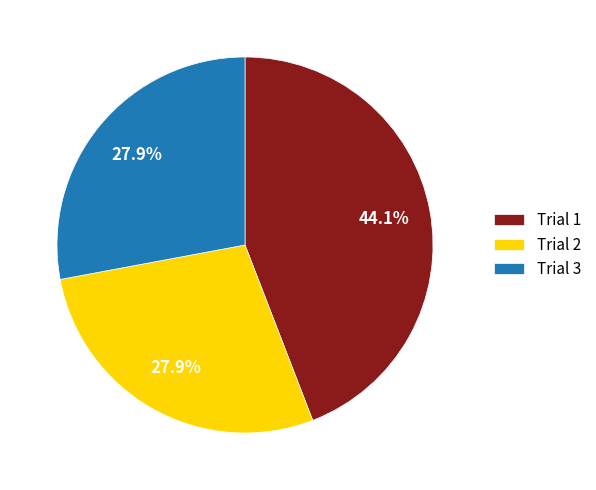

To the nearest percent, what percentage of the pie is Trial 2?

28%